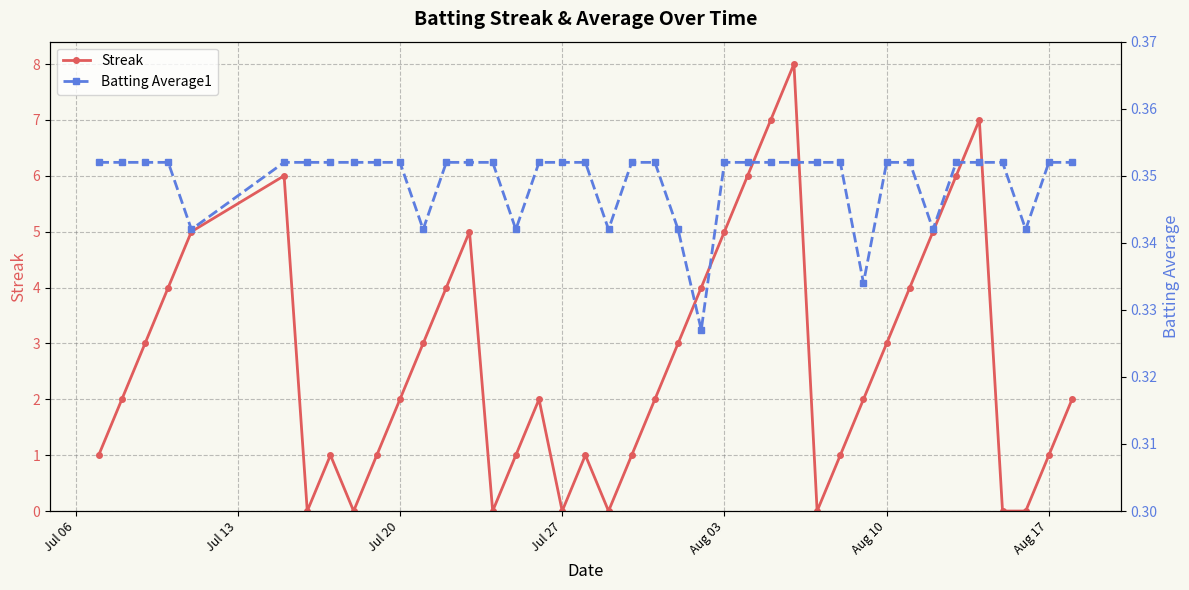

Reading right to left, list all the values displayed in this chart.

Streak: 2.0	1.0	0.0	0.0	7.0	6.0	5.0	4.0	3.0	2.0	1.0	0.0	8.0	7.0	6.0	5.0	4.0	3.0	2.0	1.0	0.0	1.0	0.0	2.0	1.0	0.0	5.0	4.0	3.0	2.0	1.0	0.0	1.0	0.0	6.0	5.0	4.0	3.0	2.0	1.0
Batting Average1: 0.4	0.4	0.3	0.4	0.4	0.4	0.3	0.4	0.4	0.3	0.4	0.4	0.4	0.4	0.4	0.4	0.3	0.3	0.4	0.4	0.3	0.4	0.4	0.4	0.3	0.4	0.4	0.4	0.3	0.4	0.4	0.4	0.4	0.4	0.4	0.3	0.4	0.4	0.4	0.4